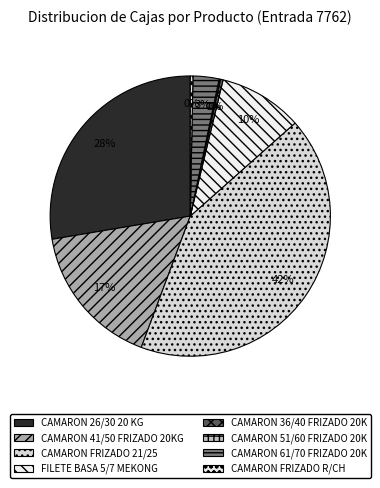

Does any single category account for the majority?

No